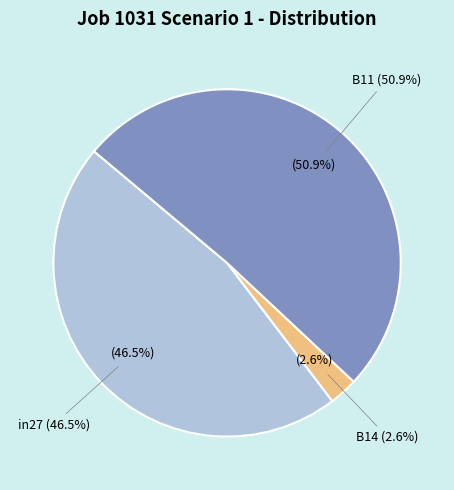

To the nearest percent, what portion does B11 represent?

51%